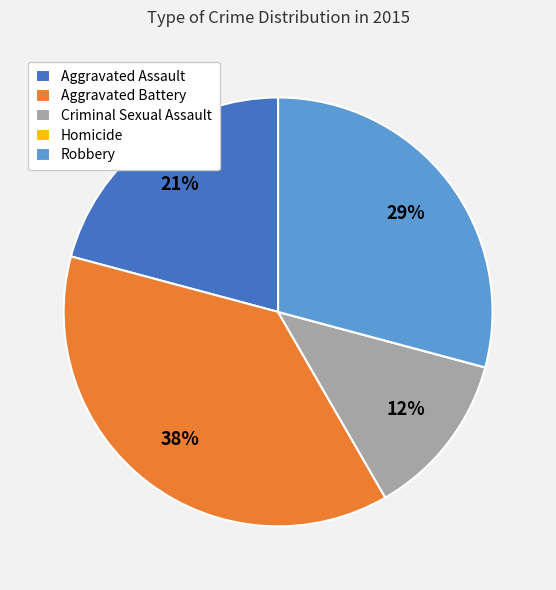

Approximately how many times larger is the value at Criminal Sexual Assault compared to Robbery?

0.4